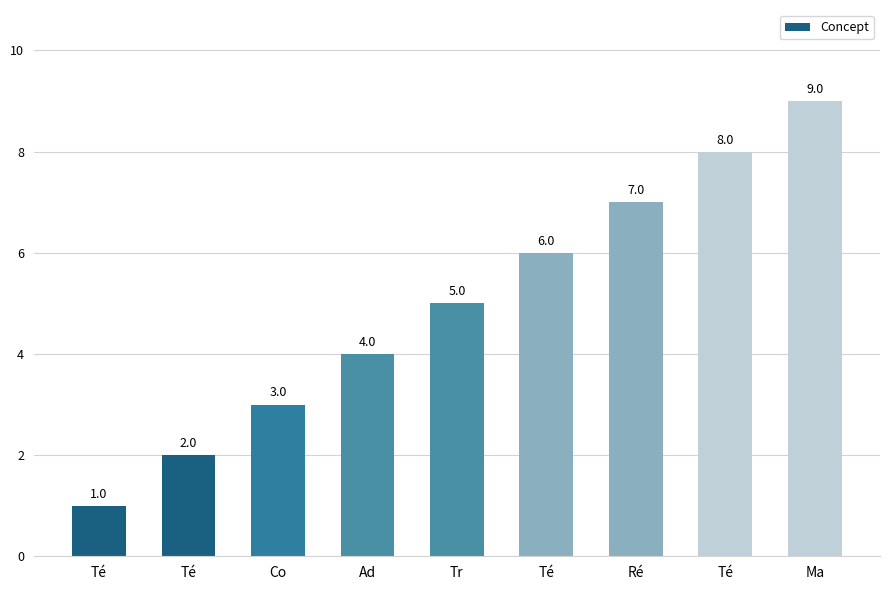

Reading left to right, transcribe all the data shown in this chart.

1	2	3	4	5	6	7	8	9